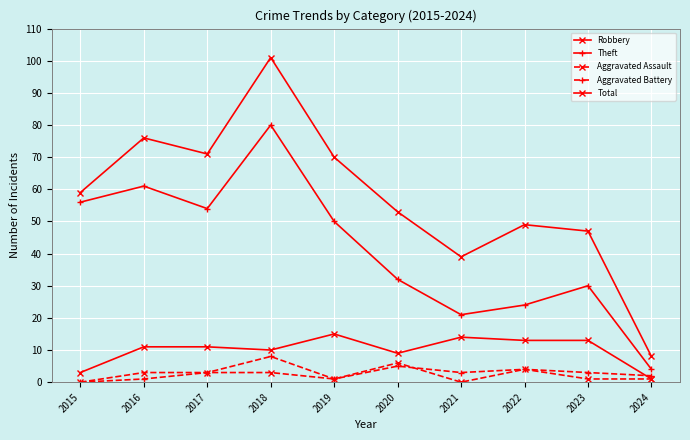

Where is the first local minimum for Aggravated Battery?

2019